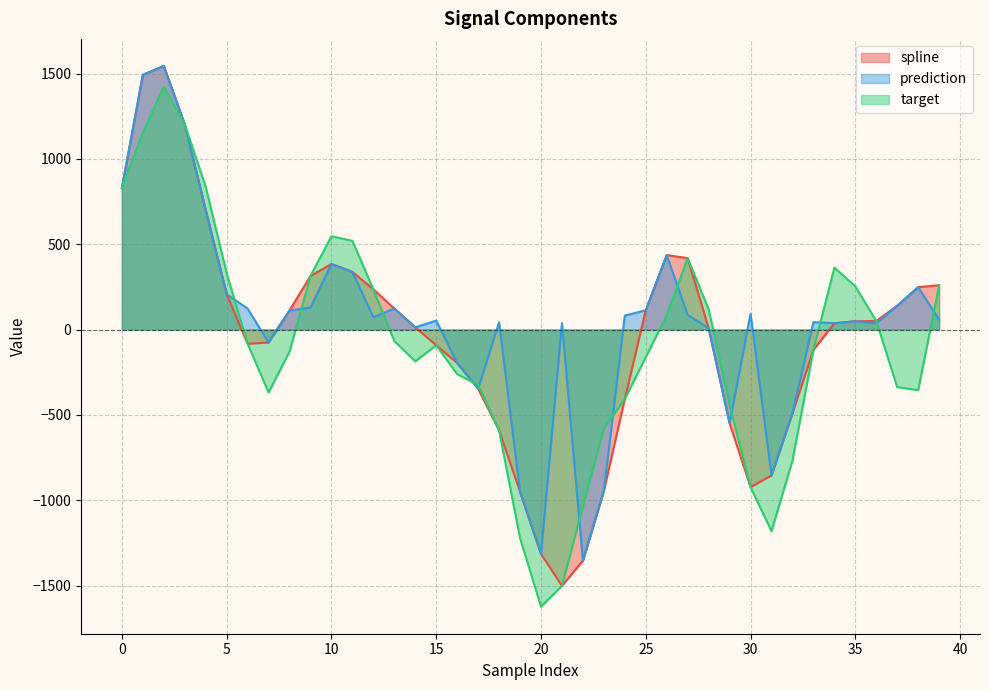

Rank the categories by target value from lowest to highest.

20, 21, 19, 31, 22, 30, 32, 18, 23, 29, 24, 7, 38, 37, 17, 16, 14, 25, 8, 33, 15, 6, 13, 36, 26, 28, 12, 35, 39, 9, 5, 34, 27, 11, 10, 0, 4, 1, 3, 2